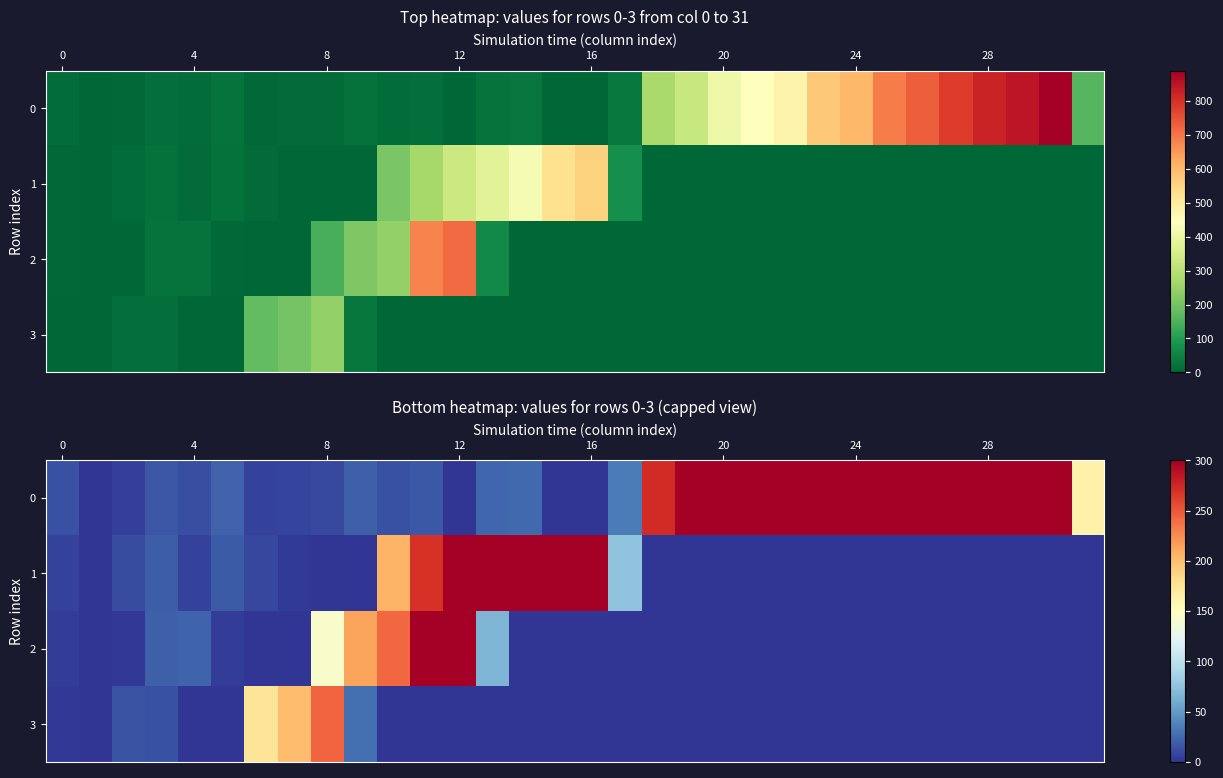

What value does the 2 series have at 12?

300.0